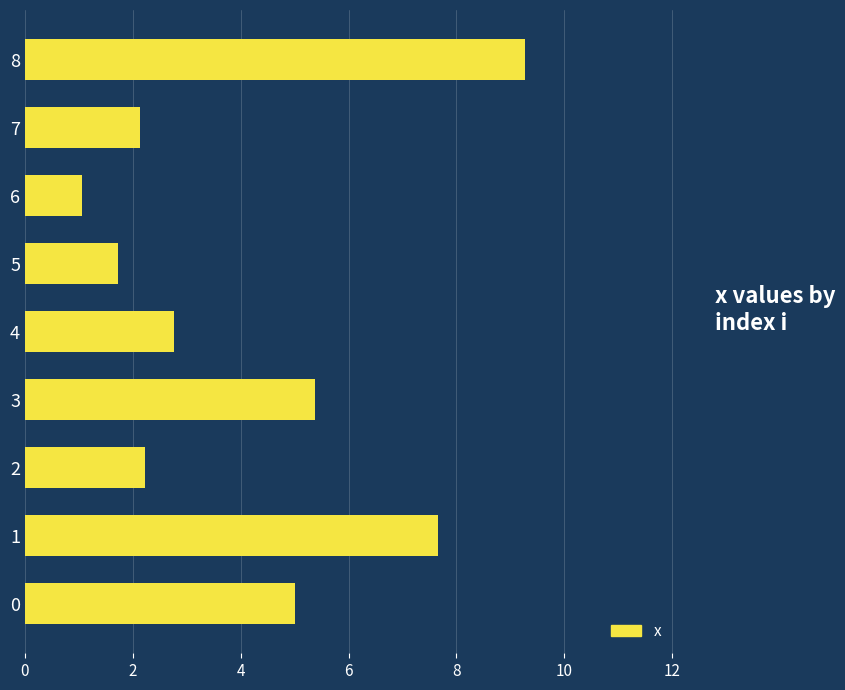

Count the number of values greater than 2.

7